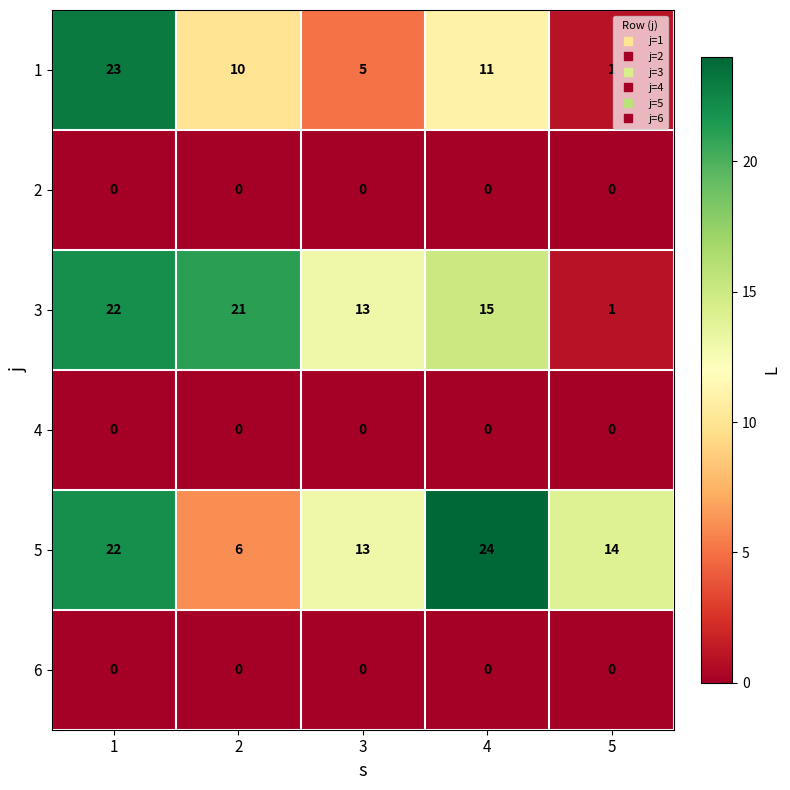

Is it true that 1 equals 8 at 3?

False